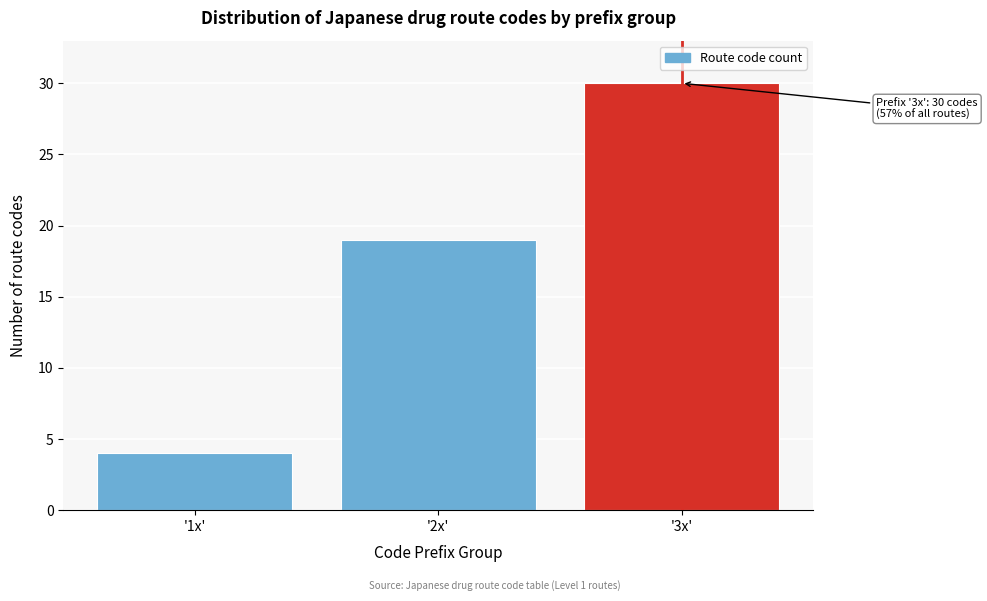

Reading right to left, list all the values displayed in this chart.

'3x'=30	'2x'=19	'1x'=4